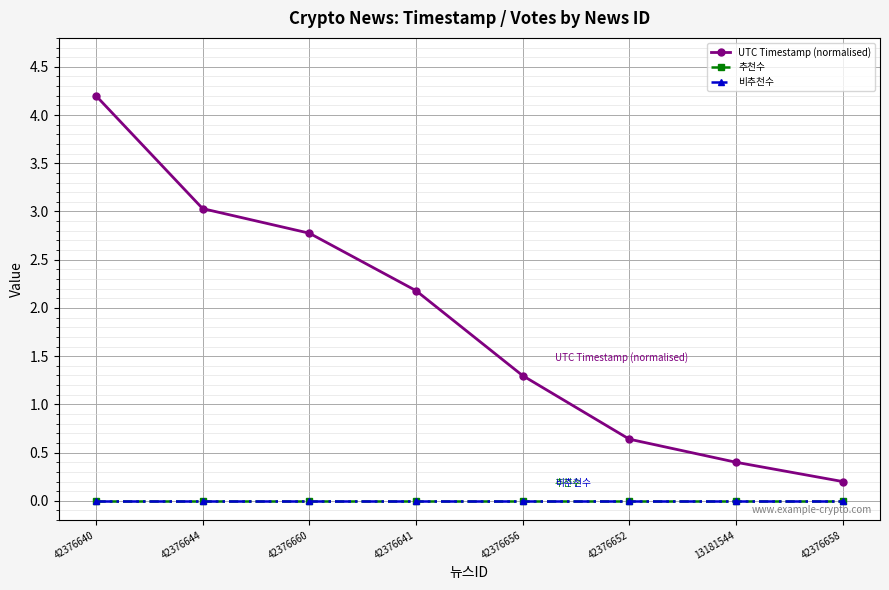

What is the sum of the UTC Timestamp (normalised) values at 42376658 and 42376644?

3.2